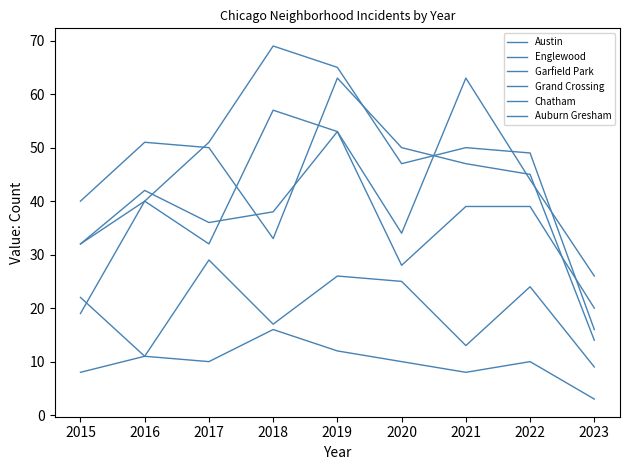

How many series are shown in this chart?

6